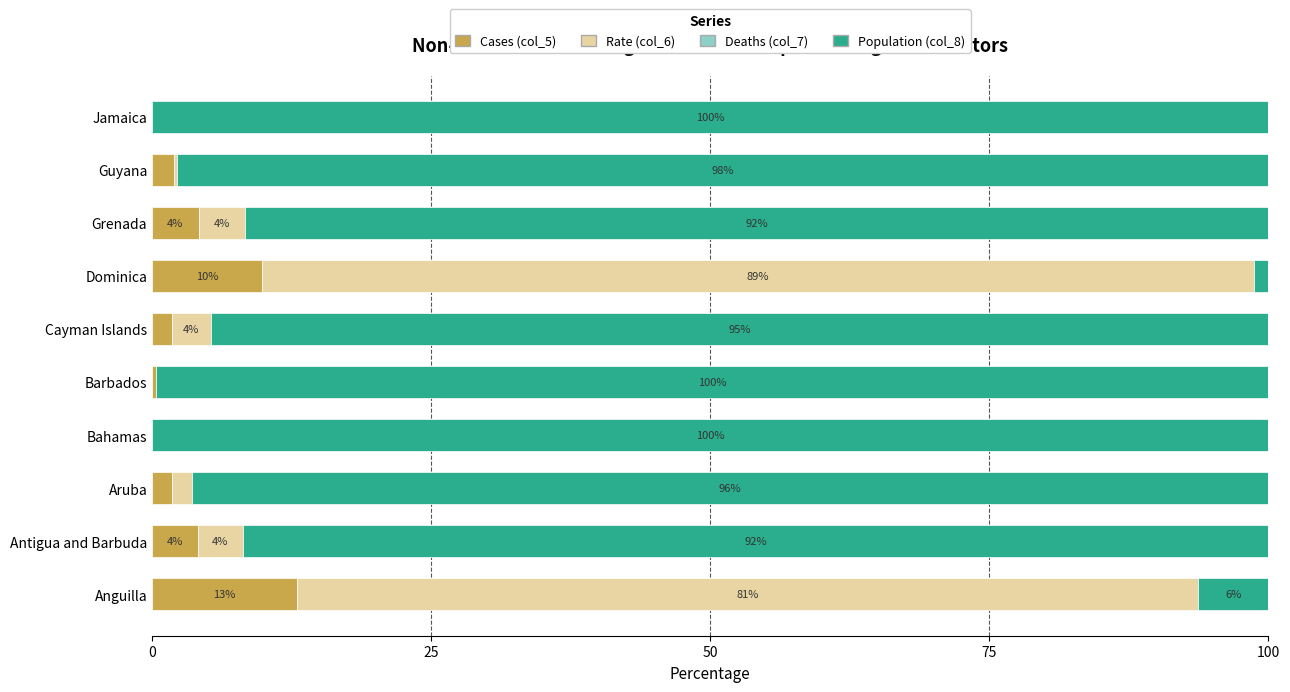

At which label does Cases (col_5) reach its peak?

Anguilla